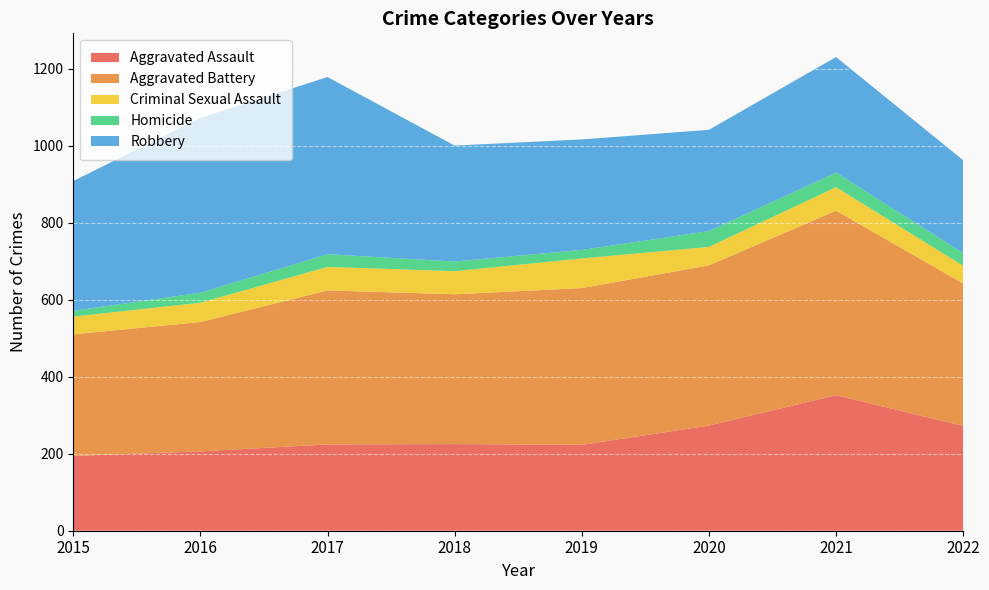

Reading right to left, extract all data points from this chart.

Aggravated Assault: 2022=272	2021=352	2020=273	2019=223	2018=225	2017=224	2016=206	2015=194
Aggravated Battery: 2022=370	2021=479	2020=416	2019=407	2018=389	2017=400	2016=336	2015=316
Criminal Sexual Assault: 2022=46	2021=61	2020=48	2019=77	2018=60	2017=61	2016=50	2015=46
Homicide: 2022=33	2021=38	2020=41	2019=22	2018=25	2017=33	2016=26	2015=15
Robbery: 2022=241	2021=300	2020=263	2019=287	2018=301	2017=460	2016=454	2015=337